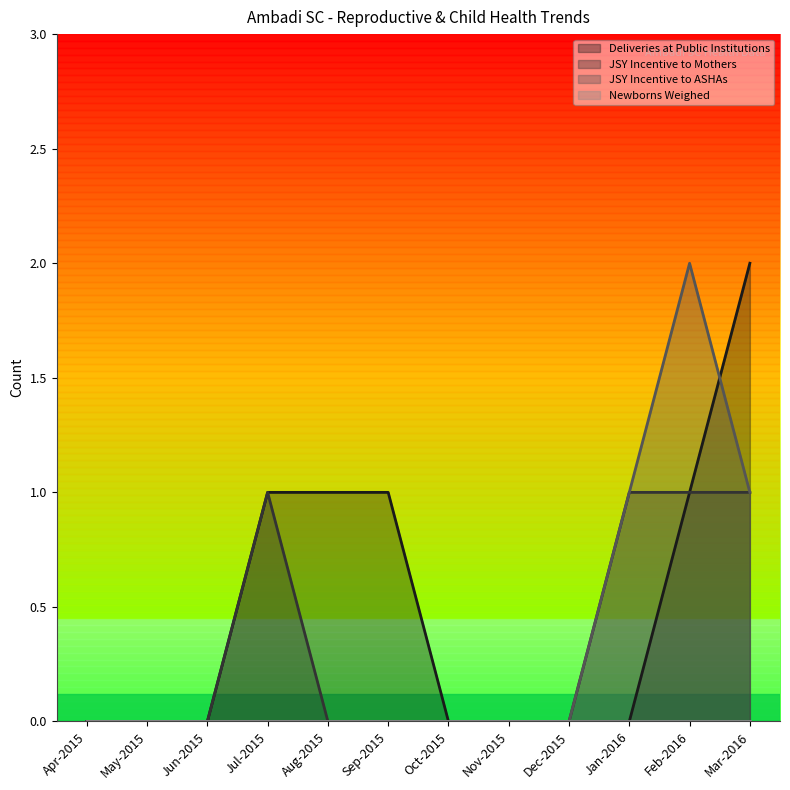

Does the chart have visible grid lines?

No